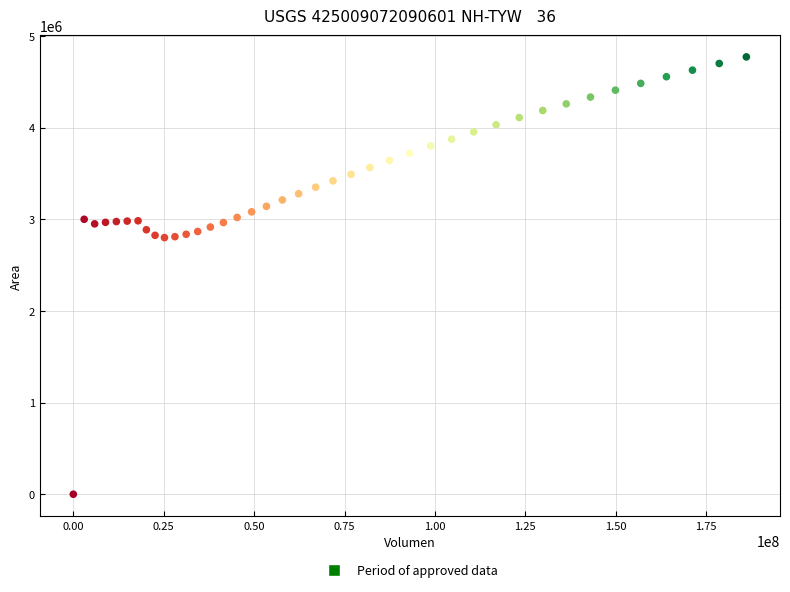

What is the range of Y values (max minus min)?

4771794.9